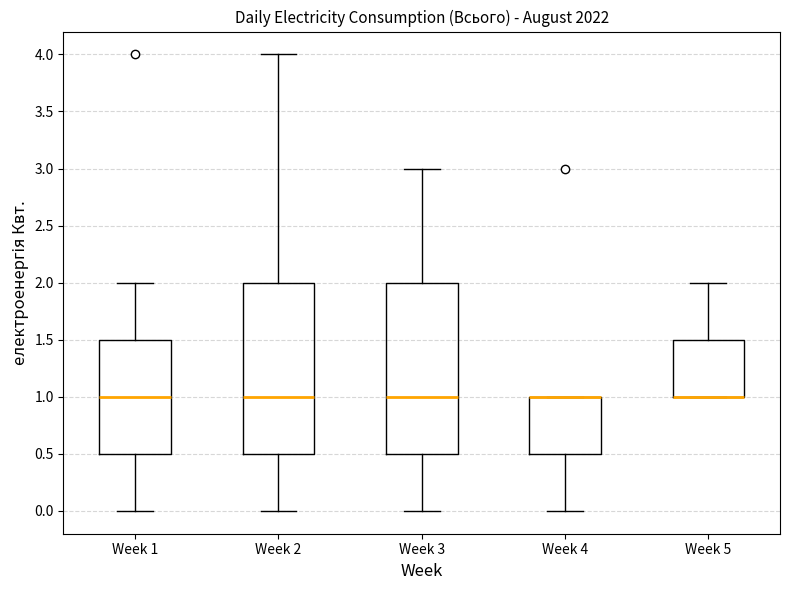

Reading left to right, read every box against the y-axis: the position of its median line, the range the box covers, and the ends of its whiskers. The values are not printed on the chart, so give them approximately, as read against the axis.

Week 1: median 1.0, box 0.5 to 1.5, whiskers 0.0 to 2.0
Week 2: median 1.0, box 0.5 to 2.0, whiskers 0.0 to 4.0
Week 3: median 1.0, box 0.5 to 2.0, whiskers 0.0 to 3.0
Week 4: median 1.0 (drawn on the box's upper edge), box 0.5 to 1.0, whiskers 0.0 to 1.0
Week 5: median 1.0 (drawn on the box's lower edge), box 1.0 to 1.5, whiskers 1.0 to 2.0